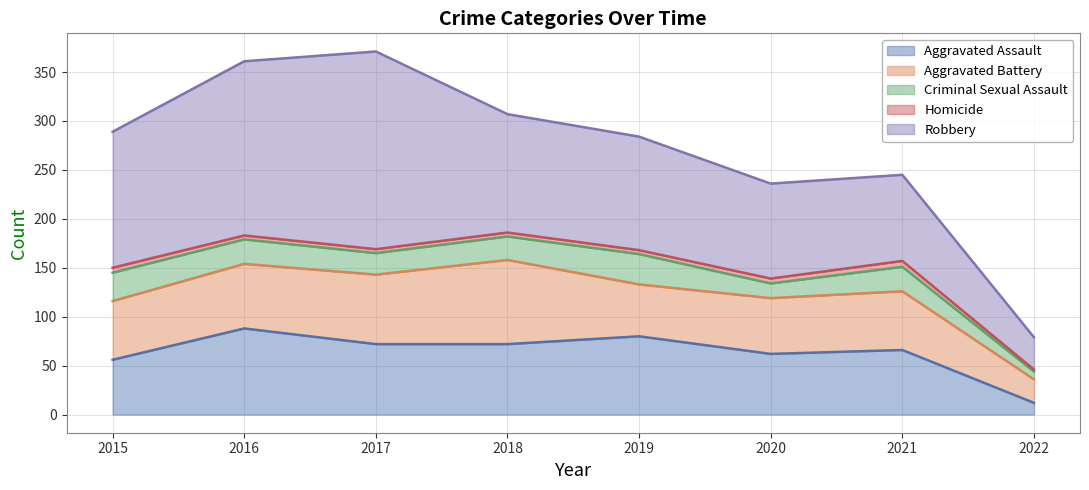

Is it true that Robbery equals 139 at 2015?

True